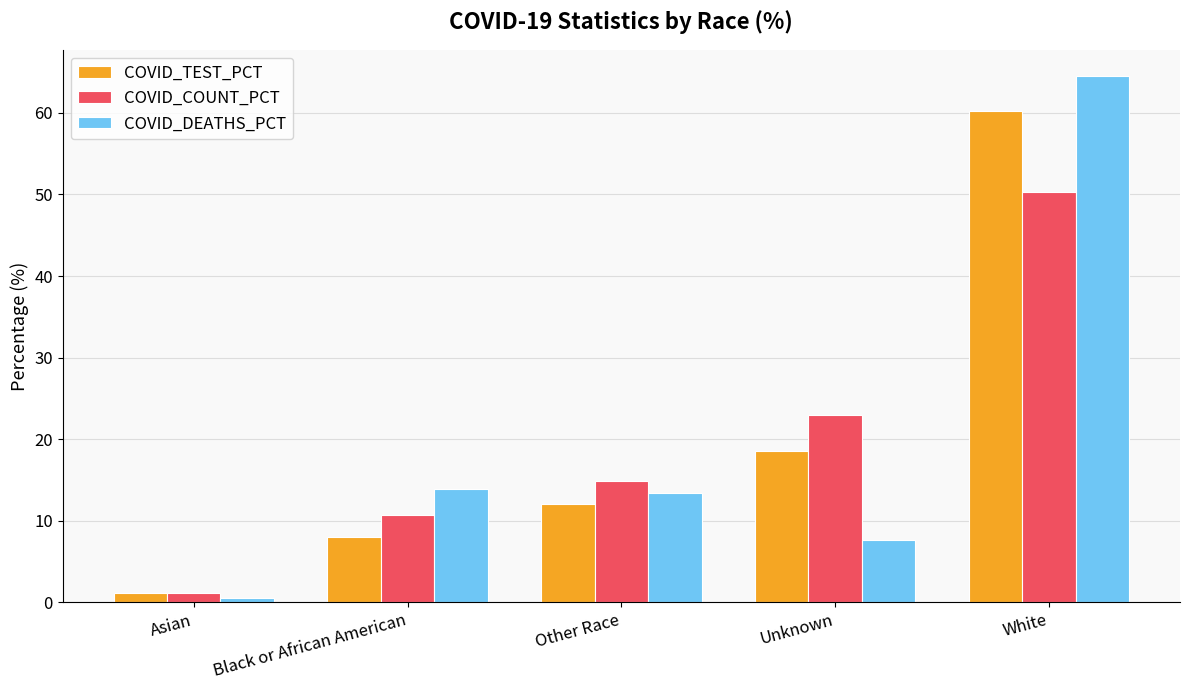

At which label is COVID_TEST_PCT closest to 30?

Unknown